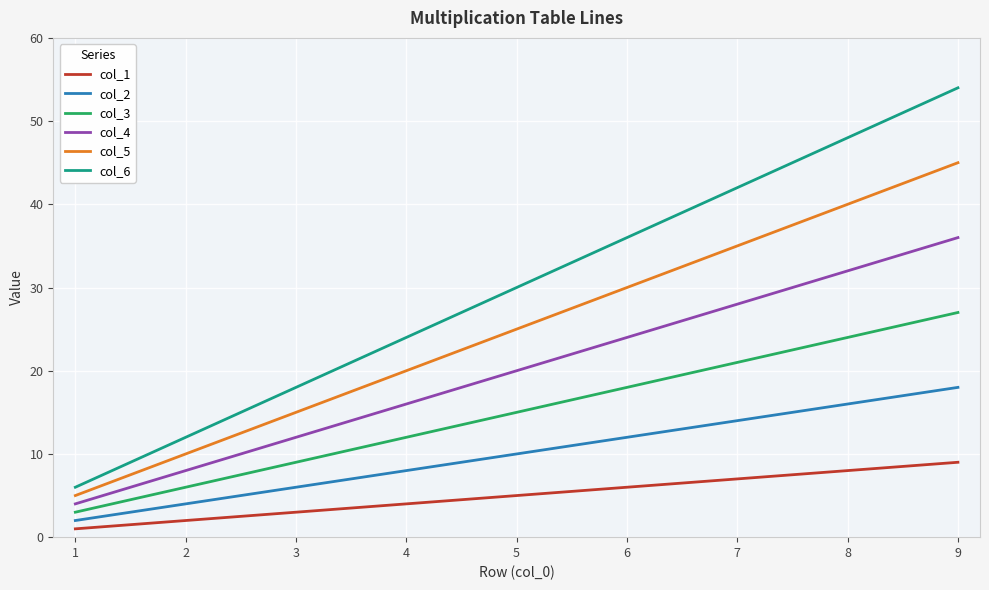

Is it true that col_6 equals 43 at 4?

False